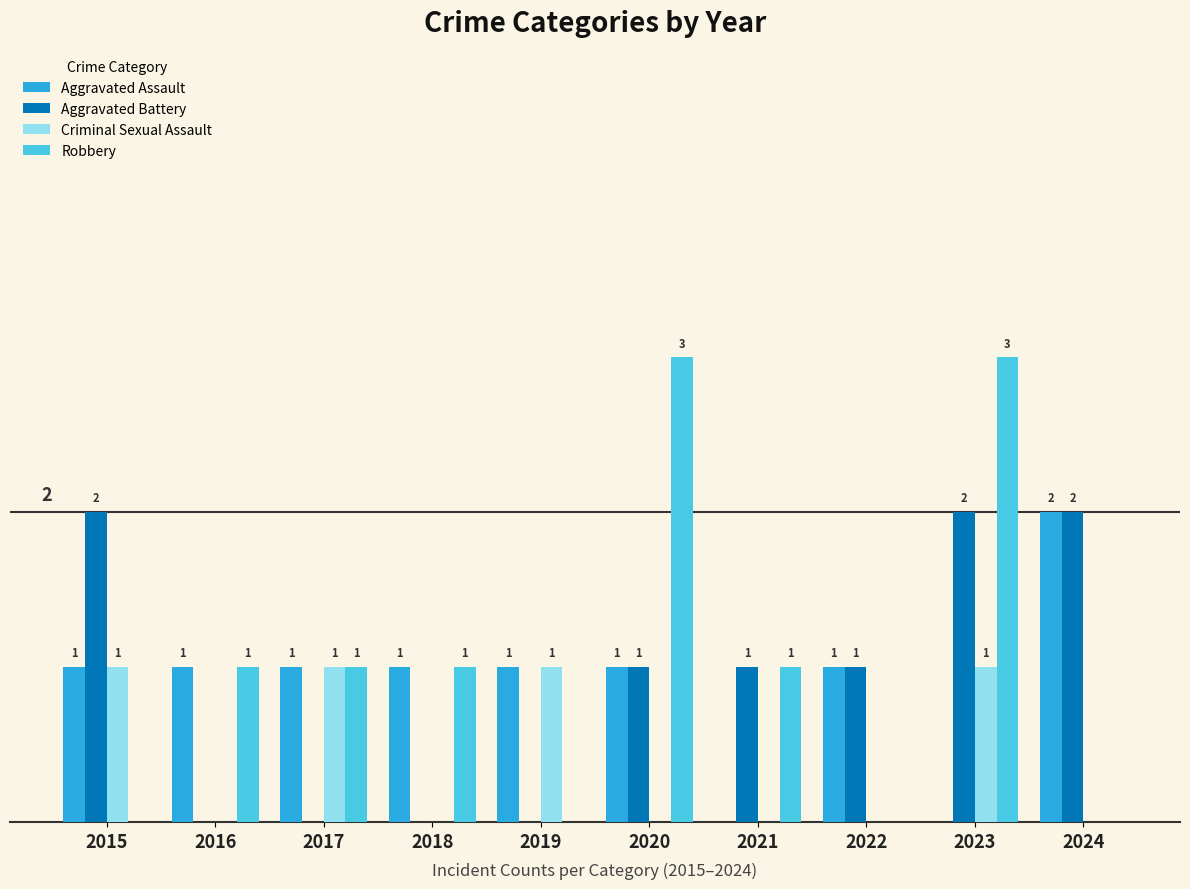

Which series changed the most between 2015 and 2018?

Aggravated Battery